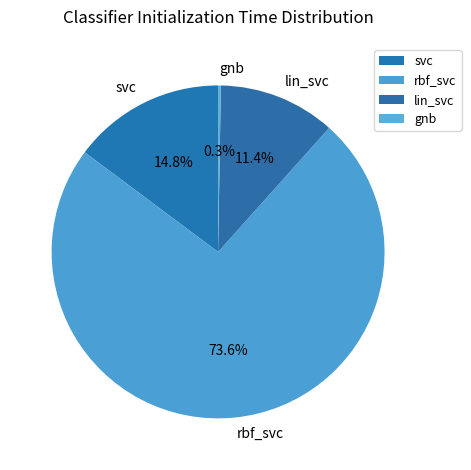

Which has a higher value, lin_svc or rbf_svc?

rbf_svc